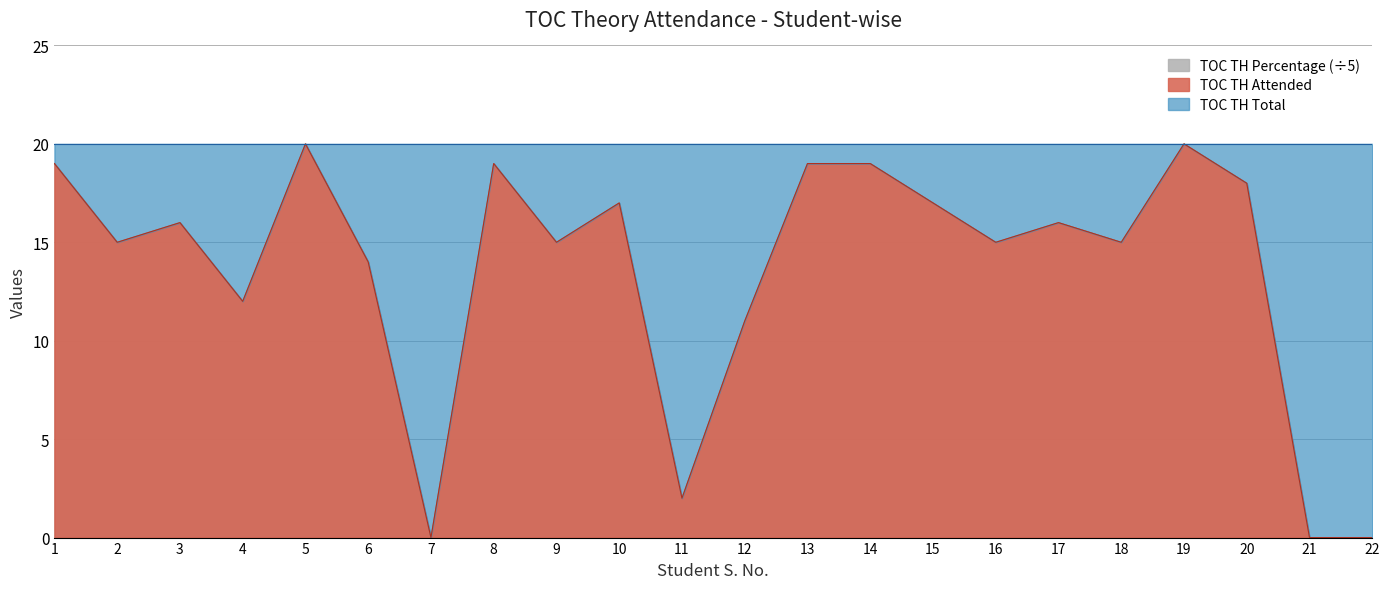

The value of TOC TH Percentage at 1 is 30. True or false?

False